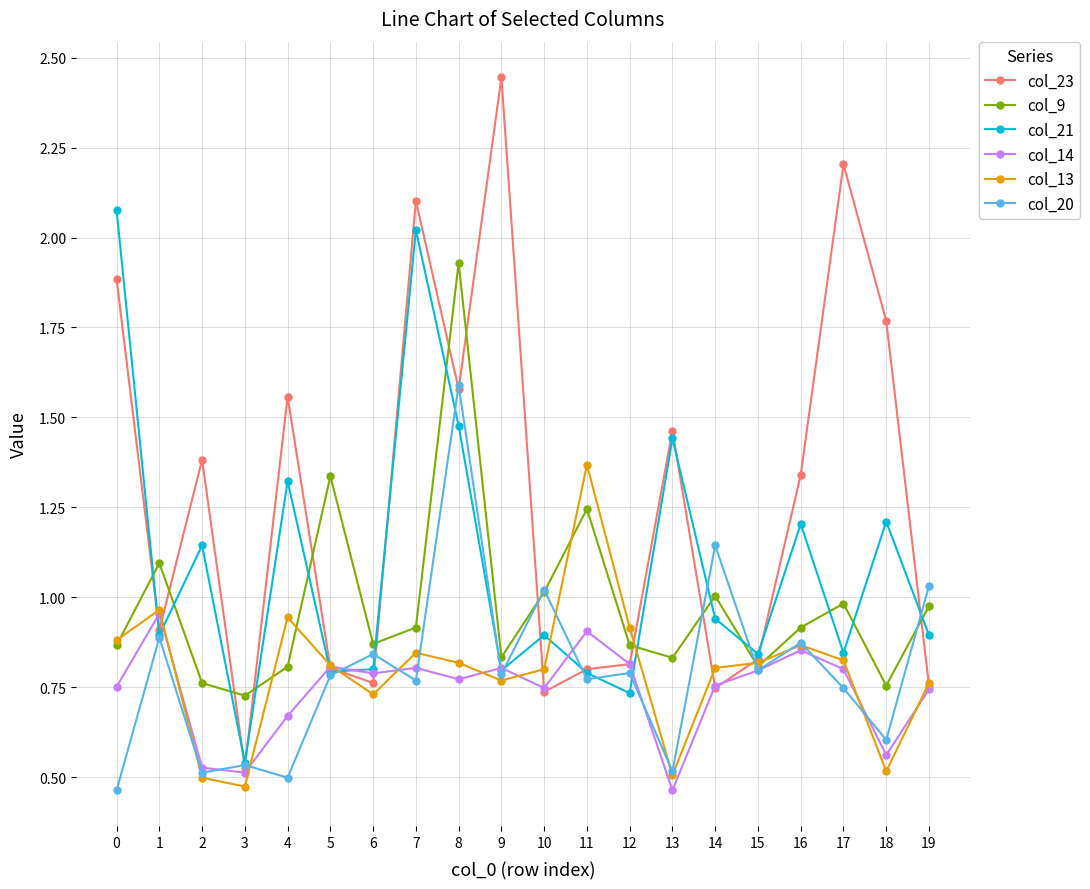

What is the difference between the second highest and minimum values in the col_14 series?

0.4